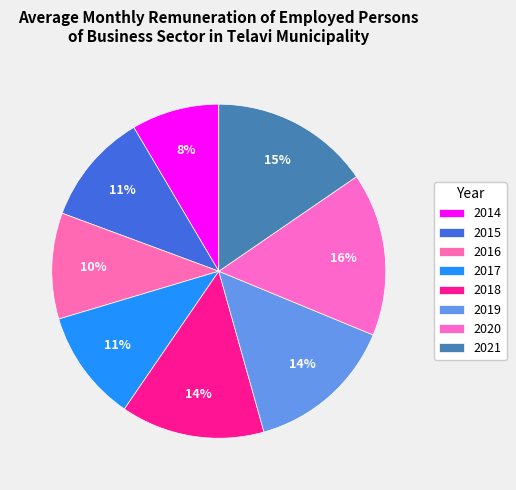

To the nearest percent, what is the difference between the 2015 and 2020 slice percentages?

5%